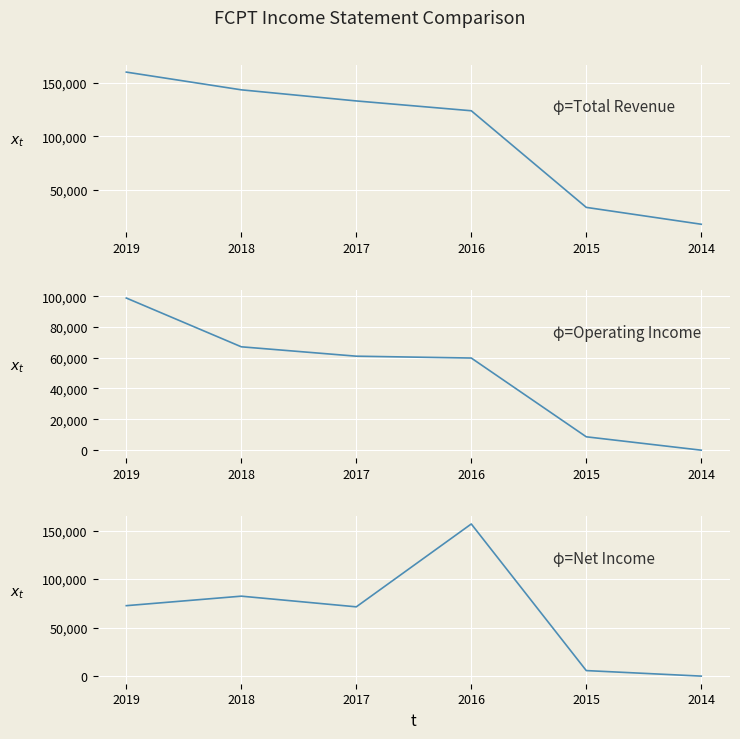

True or false: Total Revenue and Operating Income or Loss intersect in this chart.

False